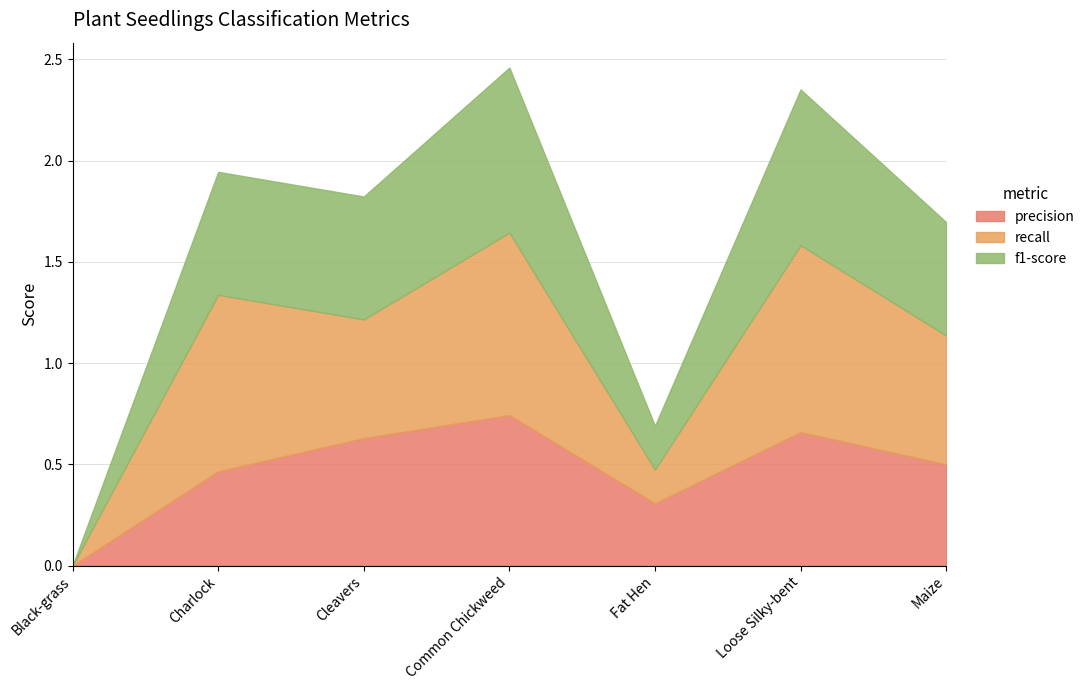

What is the value of the recall point at the 7th from the left?

0.6